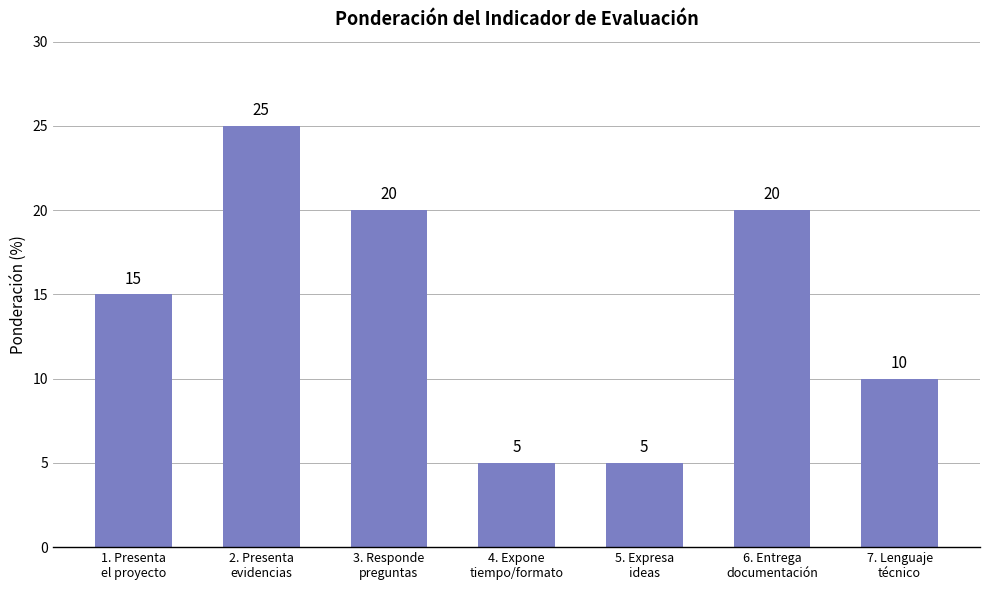

At which label is the value closest to 15?

1. Presenta
el proyecto